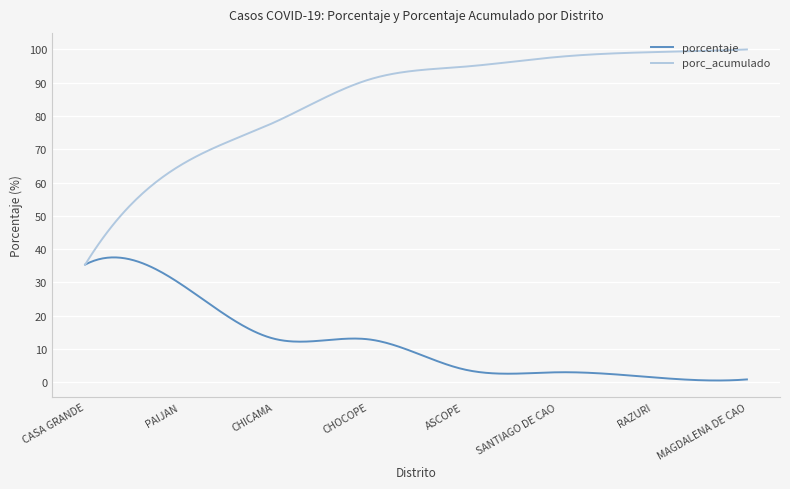

What is the greatest value displayed?

100.0